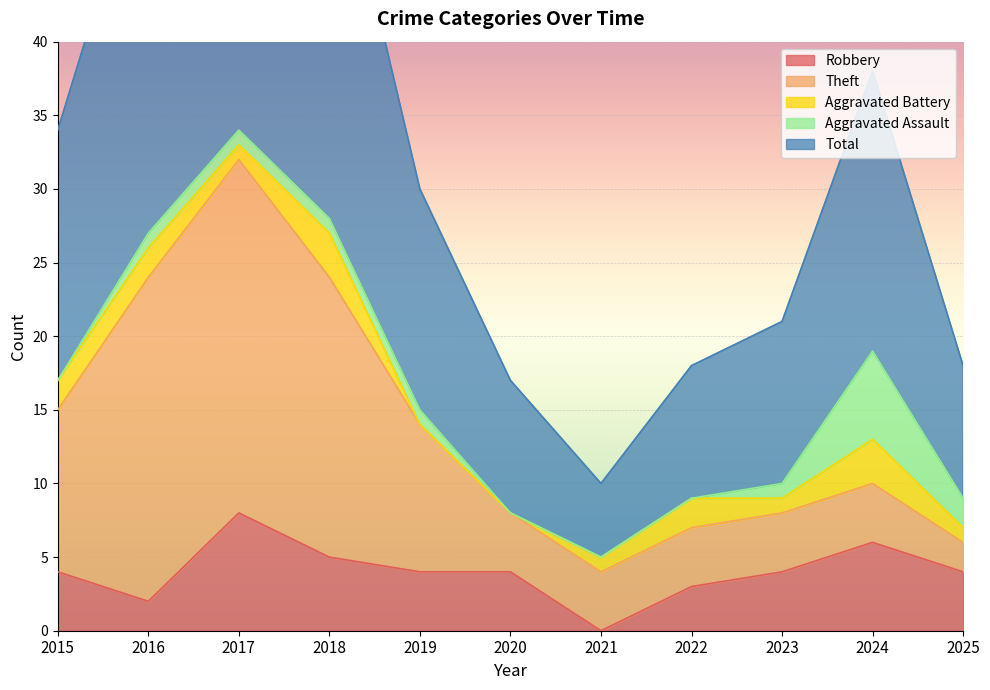

Rank the series by their maximum value, from lowest to highest.

Aggravated Battery, Aggravated Assault, Robbery, Theft, Total